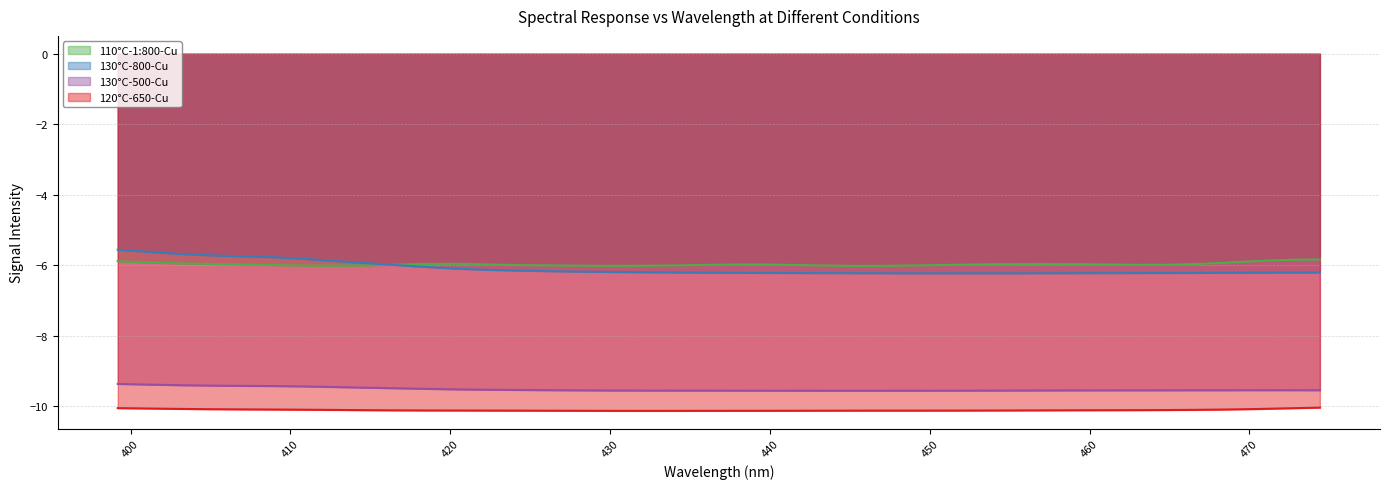

What are all the series names shown in the legend?

110°C-1:800-Cu, 130°C-800-Cu, 130°C-500-Cu, 120°C-650-Cu